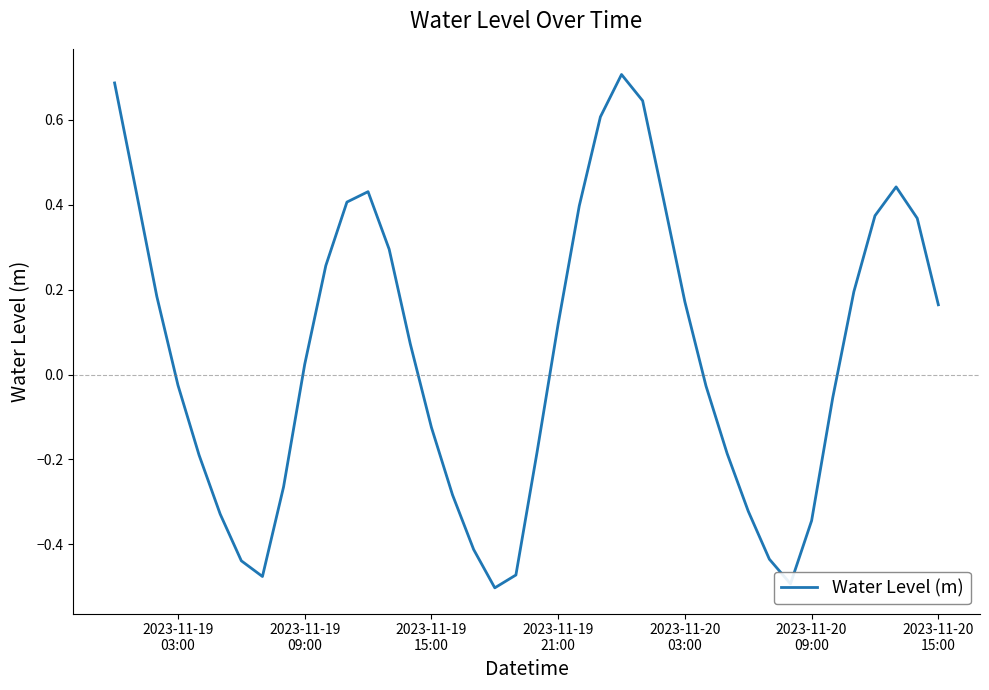

What is the maximum value shown in the chart?

0.7